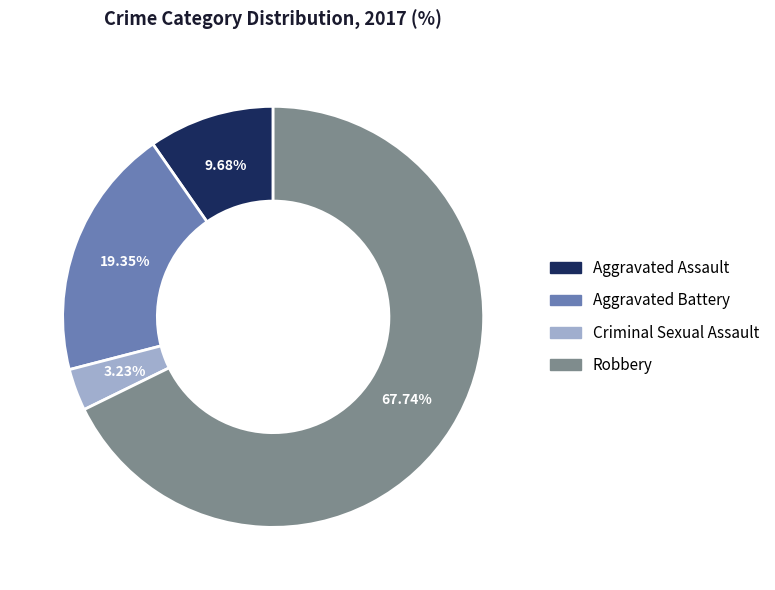

True or false: Criminal Sexual Assault accounts for 3% of the total.

True